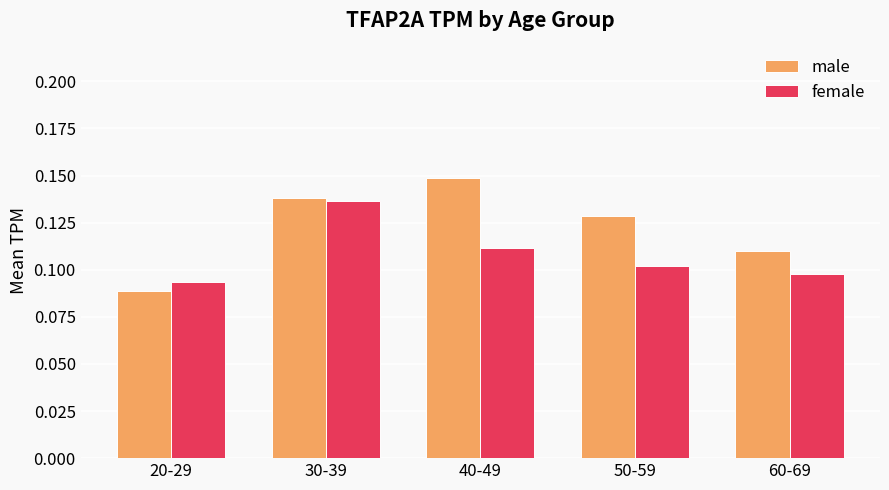

Between 20-29 and 50-59, which series saw the biggest shift?

male